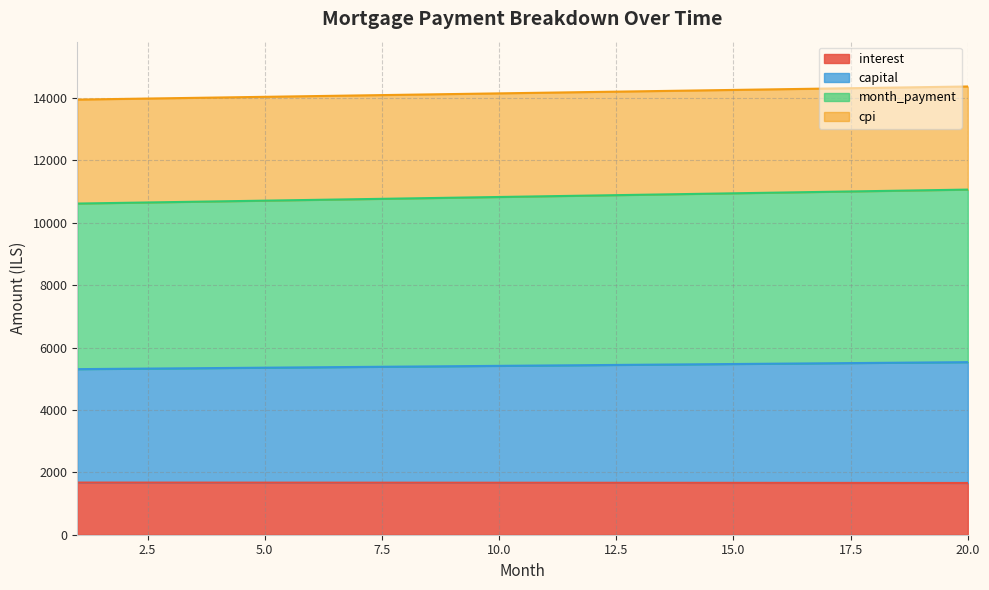

True or false: month_payment and cpi cross at least once.

False